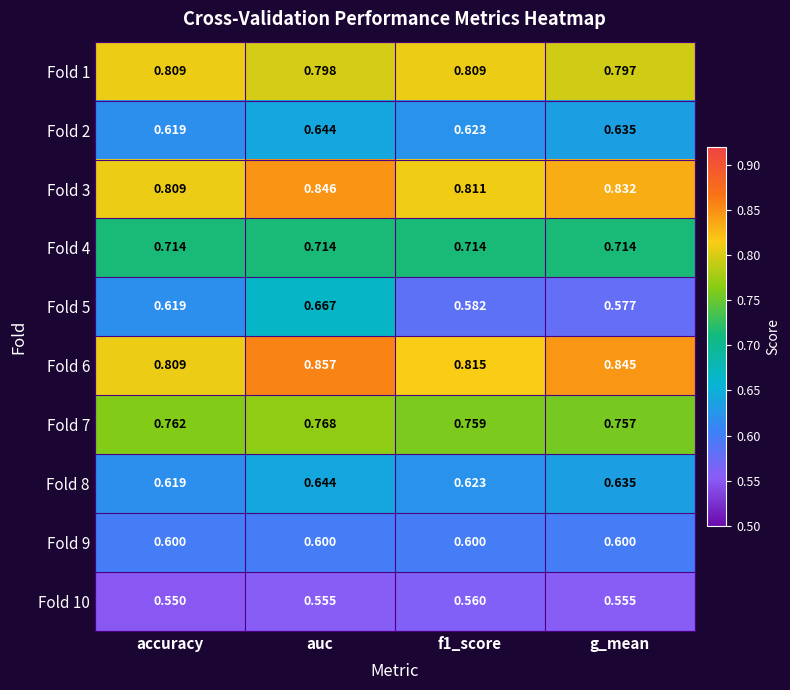

At which label is Fold 10 closest to 0?

accuracy